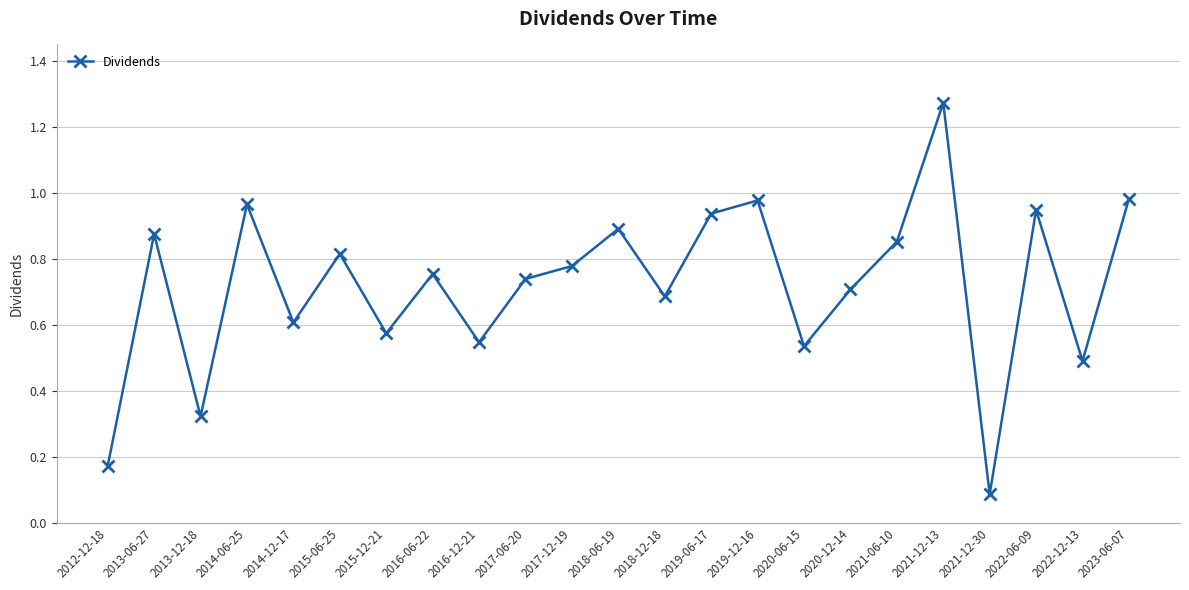

What position from the left is 2022-12-13?

22